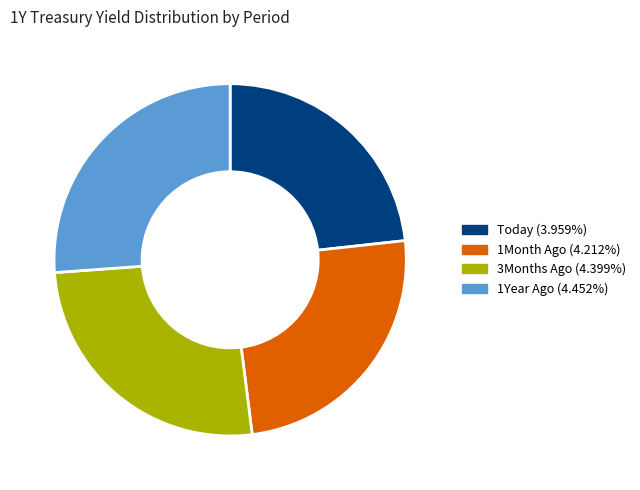

Which slice is the smallest?

Today